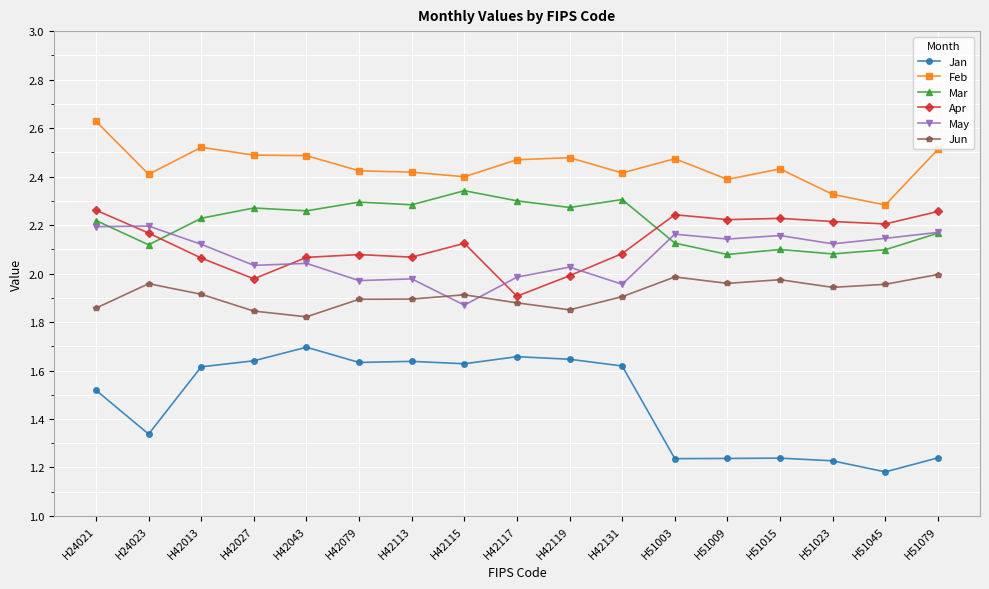

True or false: Feb and Jan intersect in this chart.

False